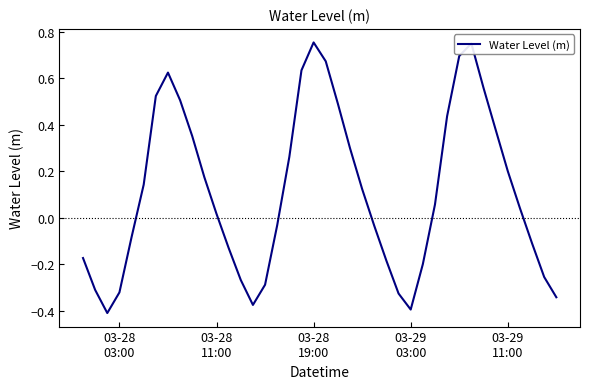

What is the difference between the maximum and minimum values?

1.2